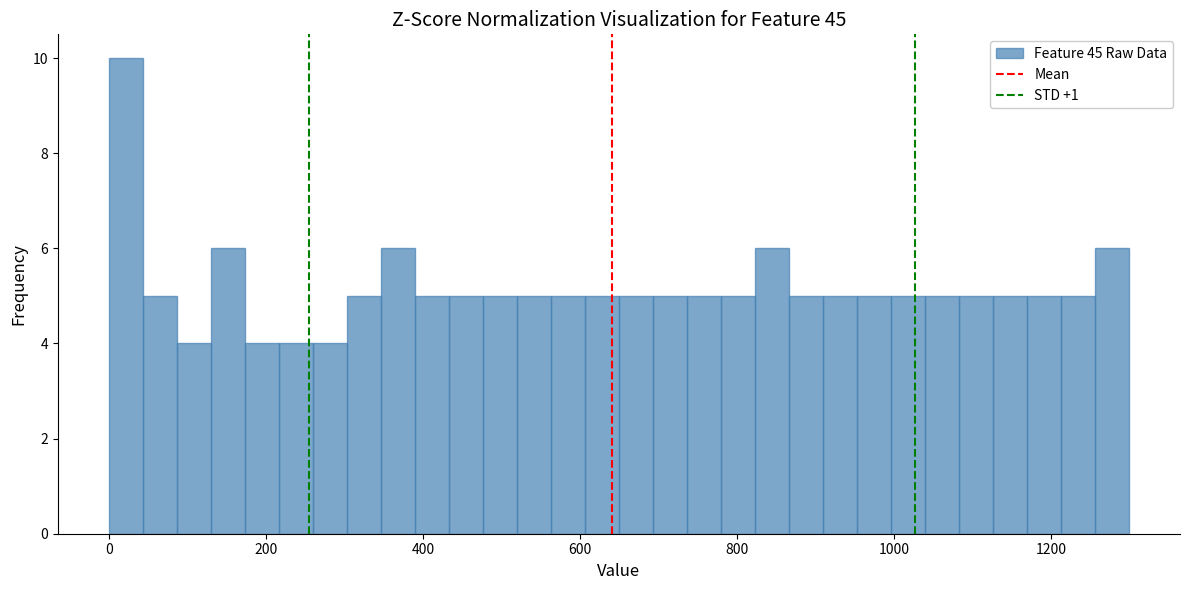

Read against the x-axis, roughly where is the centre of the tallest bar?

20